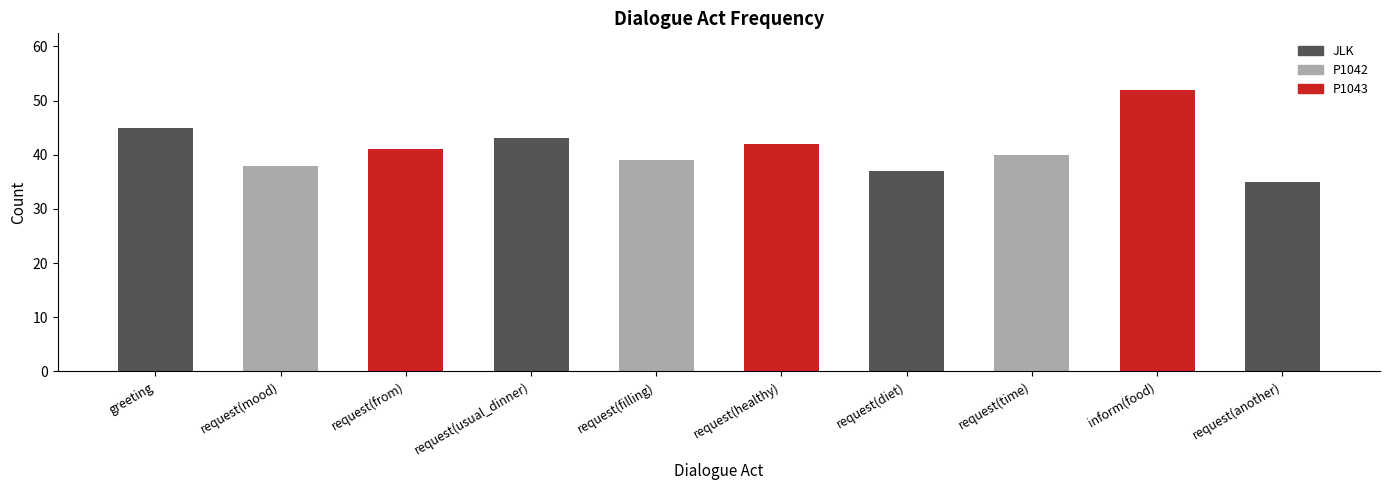

Reading right to left, transcribe all the data shown in this chart.

35	52	40	37	42	39	43	41	38	45